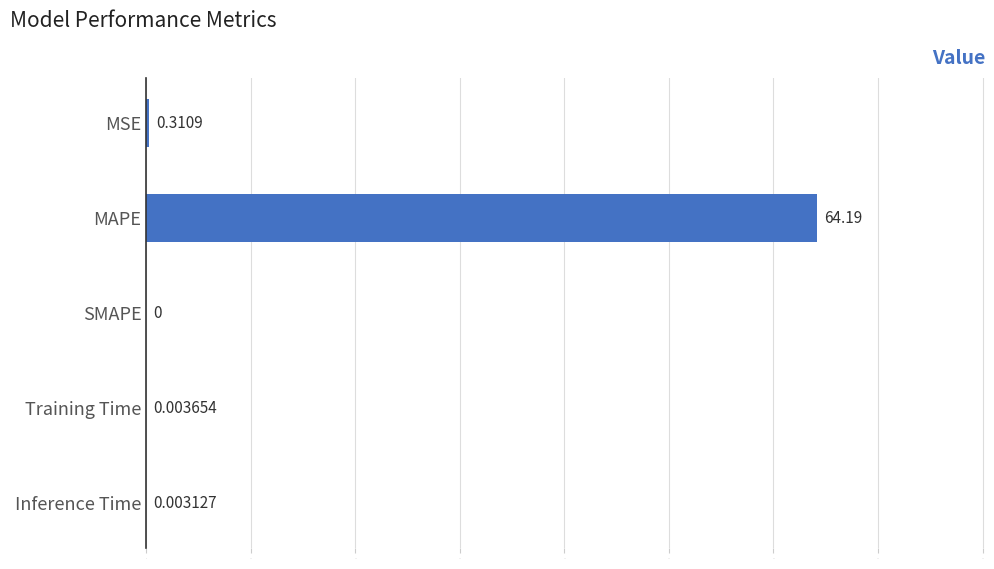

Count the number of categories in the chart.

5